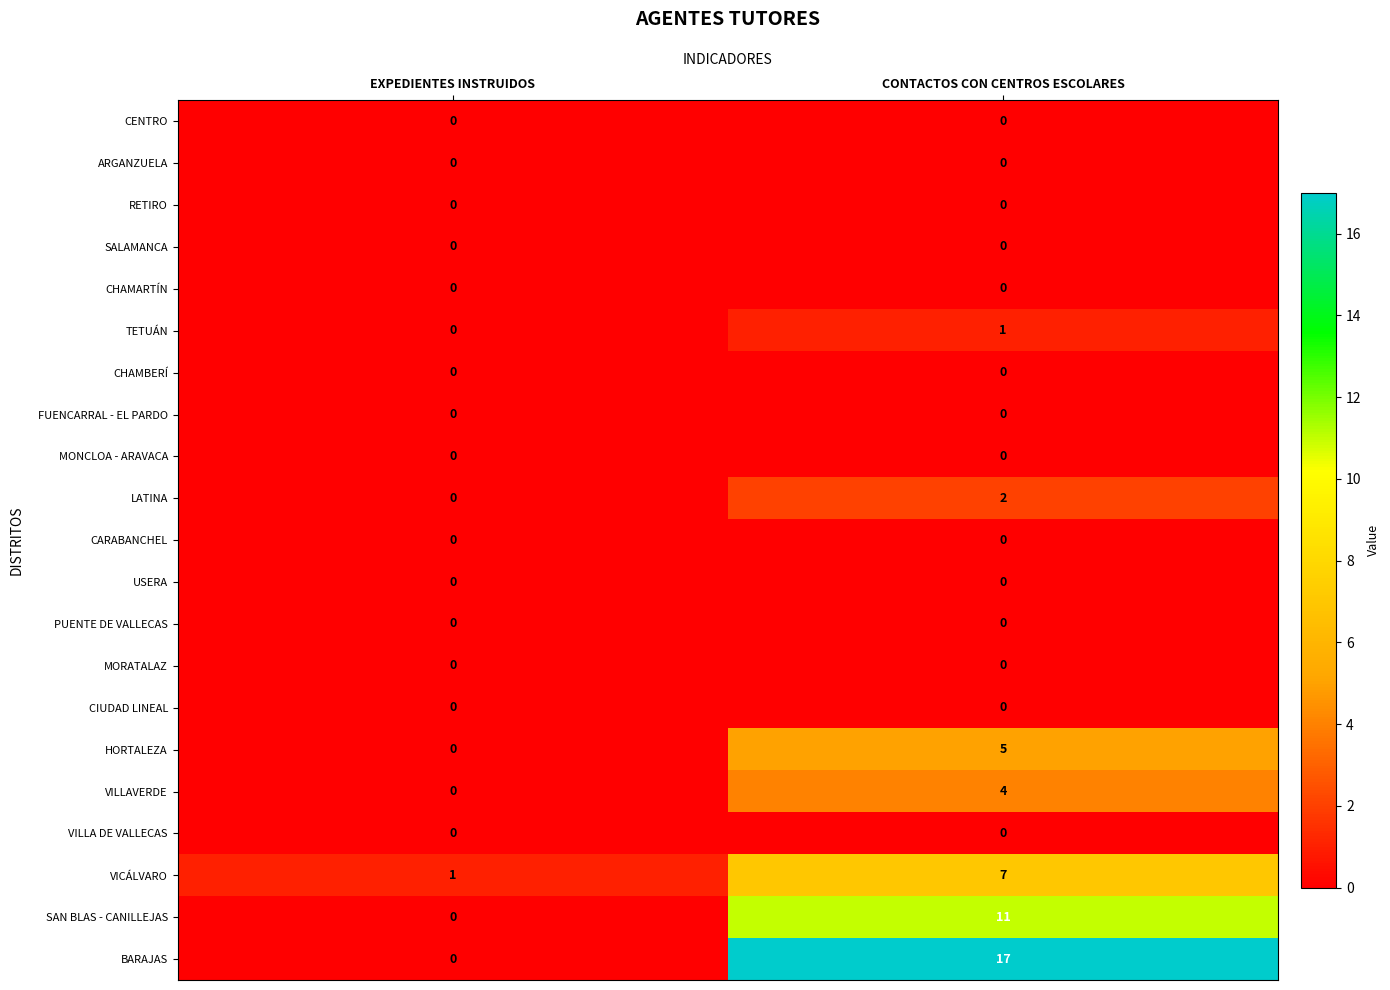

Is it true that MONCLOA - ARAVACA equals 0 at CONTACTOS CON CENTROS ESCOLARES?

True